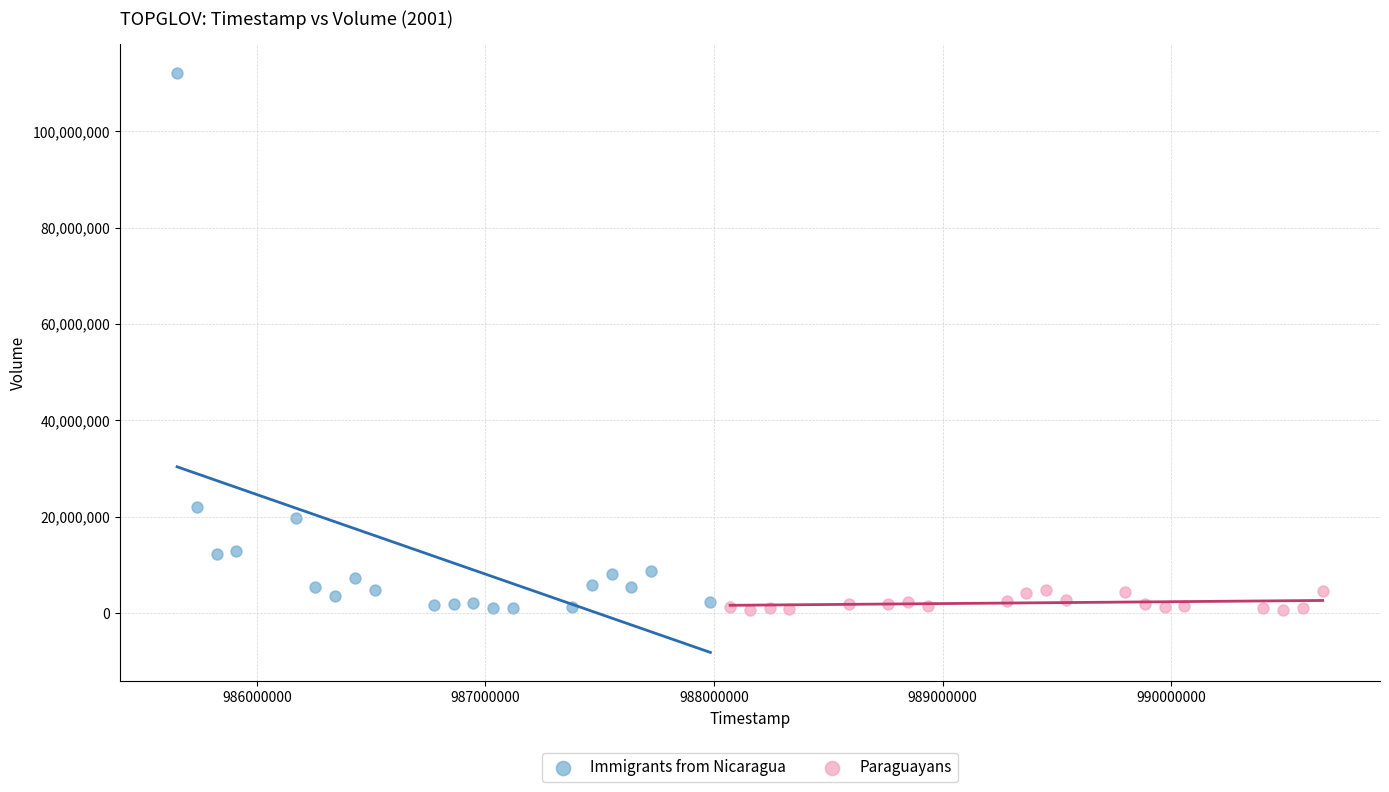

Which series has the largest Y range (max minus min)?

Immigrants from Nicaragua